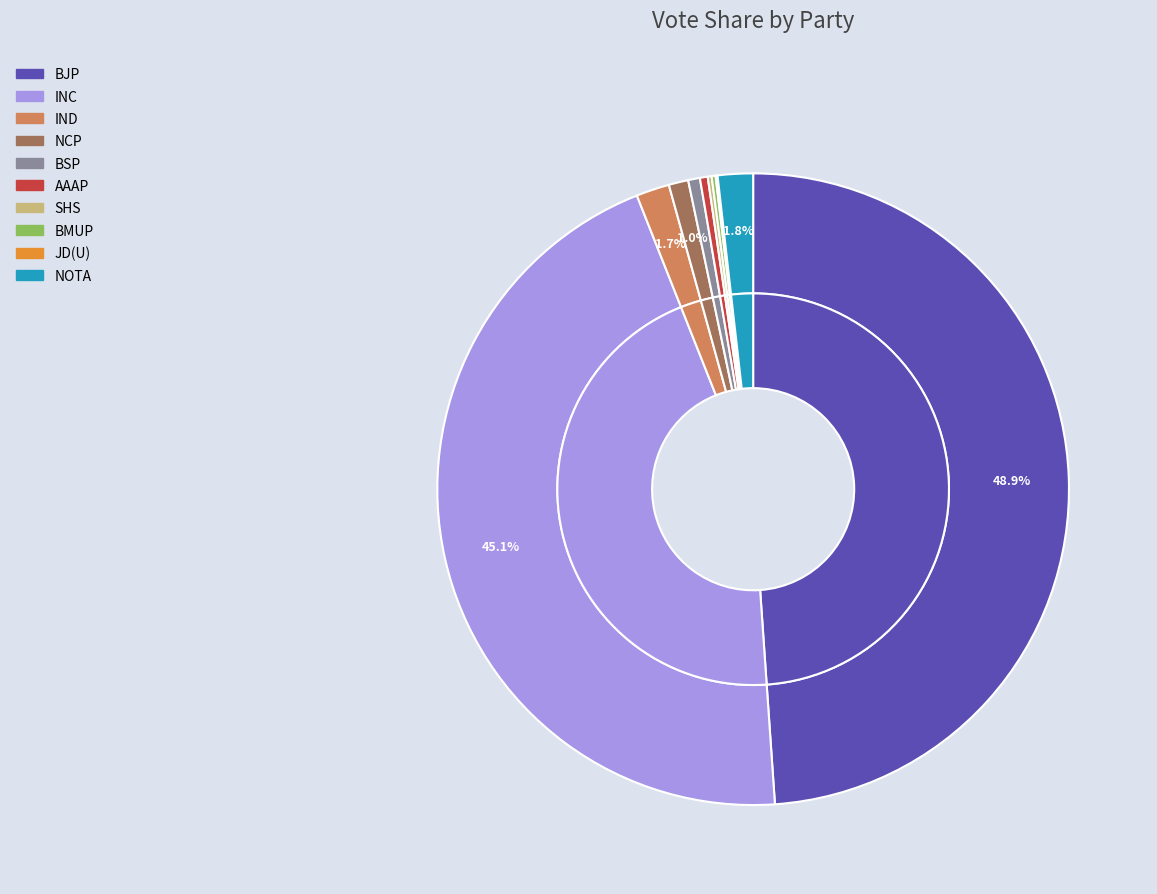

Rank the categories by value from lowest to highest.

JD(U), SHS, BMUP, AAAP, BSP, NCP, IND, NOTA, INC, BJP